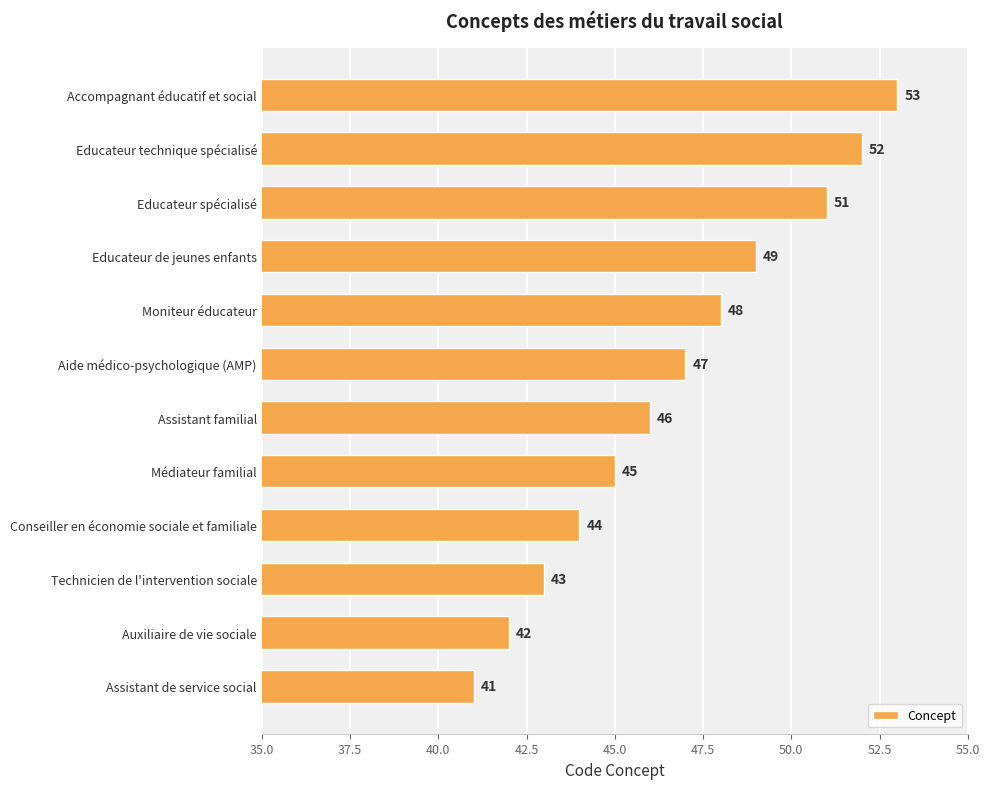

What is the difference between the second highest and second lowest values?

10